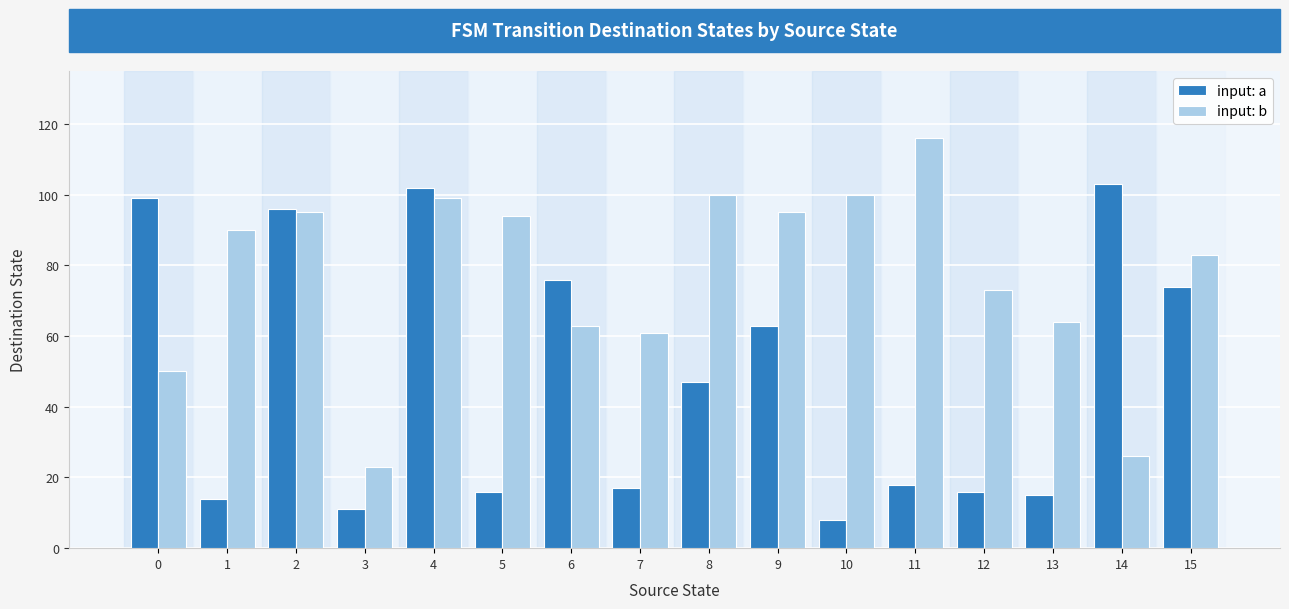

At which label does input: a reach its minimum?

10